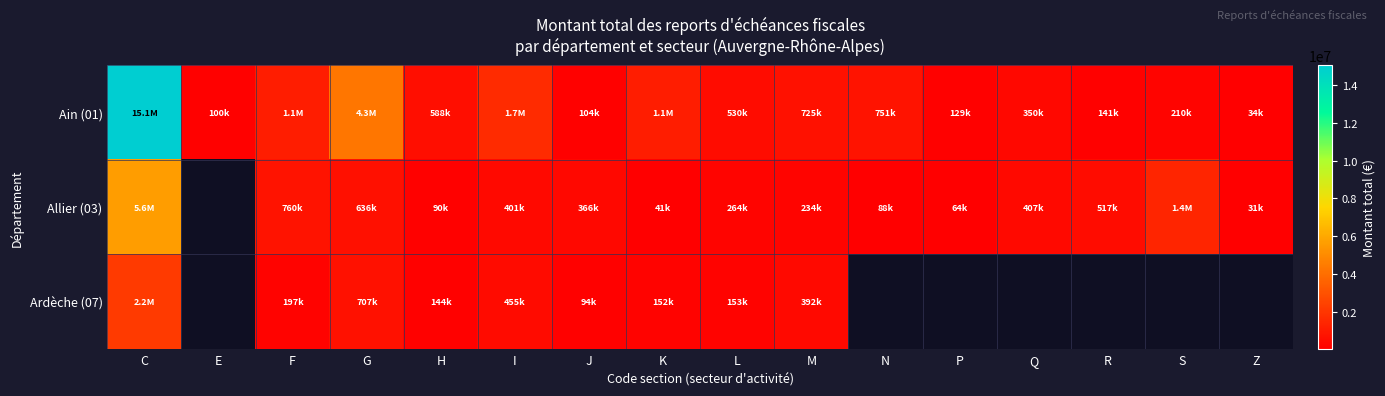

What value does the Allier (03) series have at Z?

30598.0